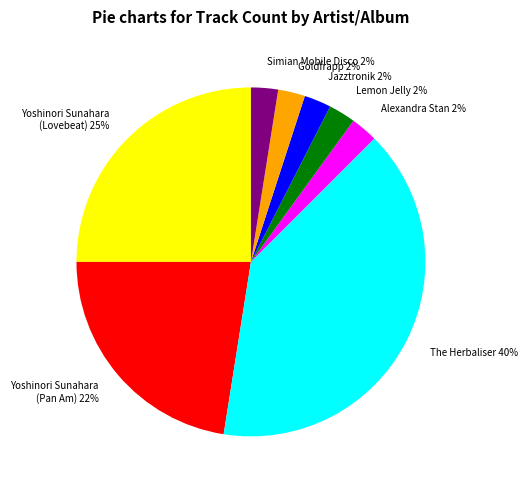

What percentage is the Simian Mobile Disco slice, to the nearest percent?

3%